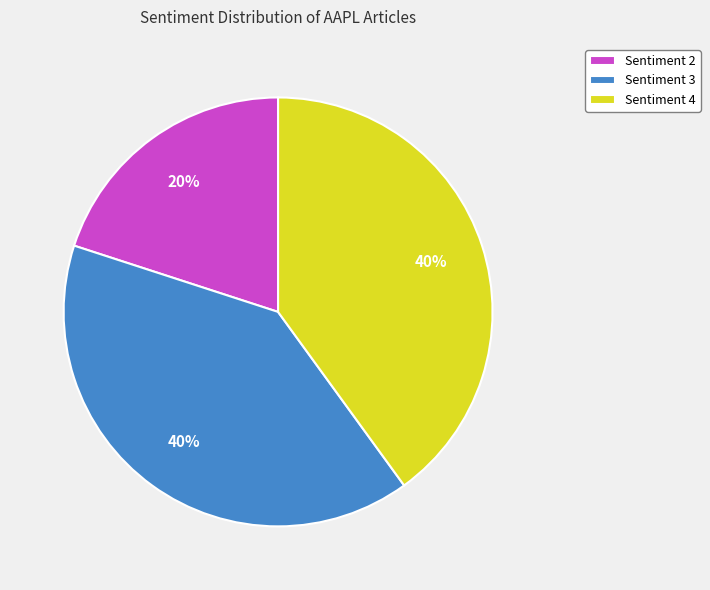

Is it true that Sentiment 3 is 40% of the pie?

True